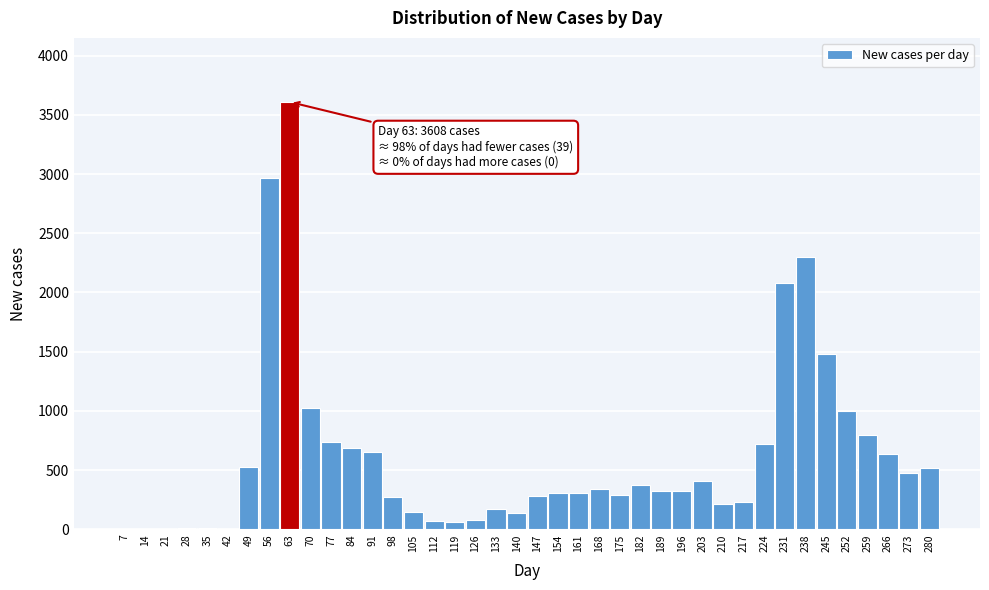

True or false: the data shows 337 at 168.

True